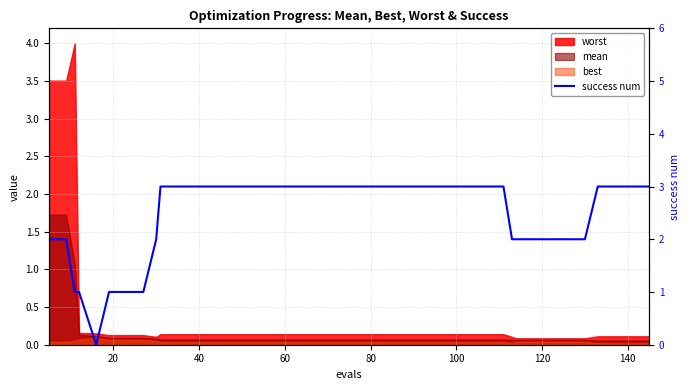

Reading right to left, what are all the values shown in this chart?

3	3	3	3	2	2	2	2	2	2	3	3	3	3	3	3	3	3	3	3	3	3	3	3	3	3	3	3	3	3	3	2	1	1	1	0	1	1	2	2